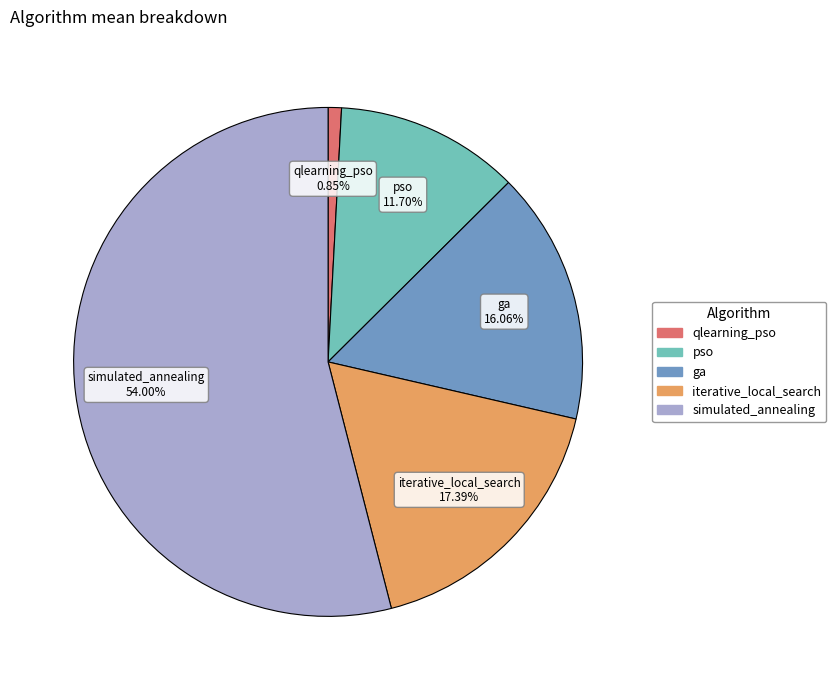

Rank the categories by value from highest to lowest.

simulated_annealing, iterative_local_search, ga, pso, qlearning_pso